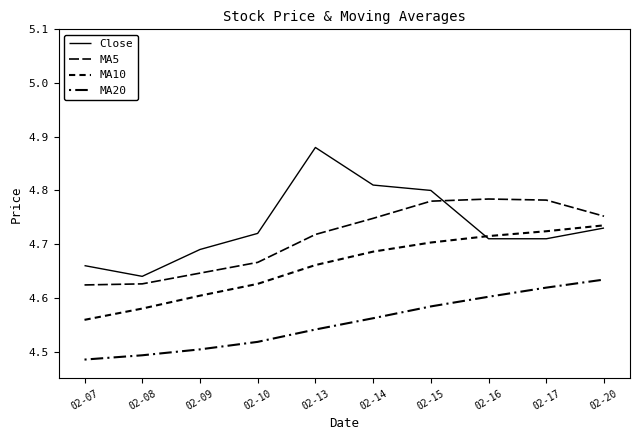

Between 02-08 and 02-13, which series saw the biggest shift?

Close